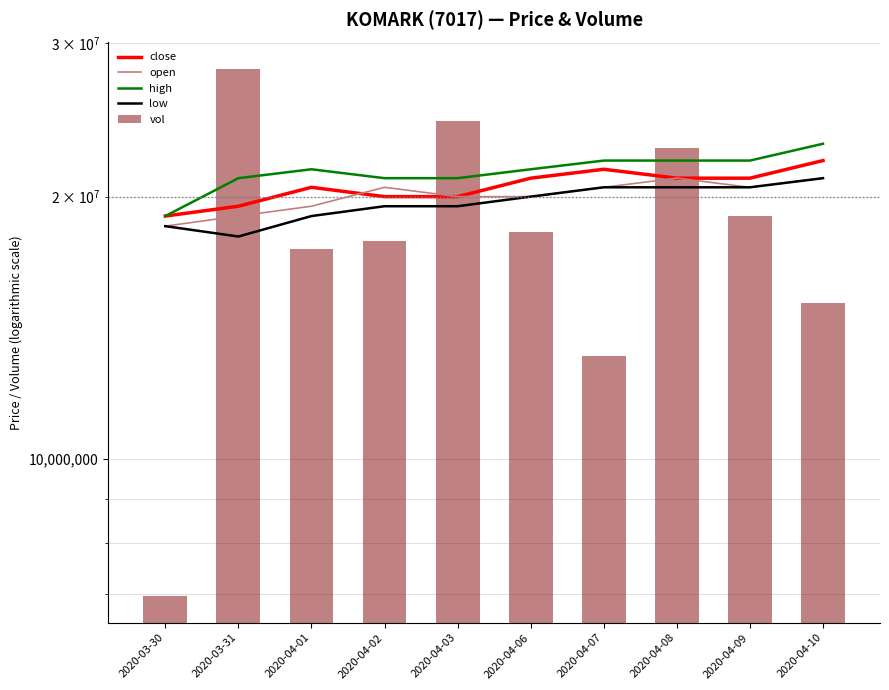

Rank the series by their maximum value, from highest to lowest.

vol, high, close, open, low